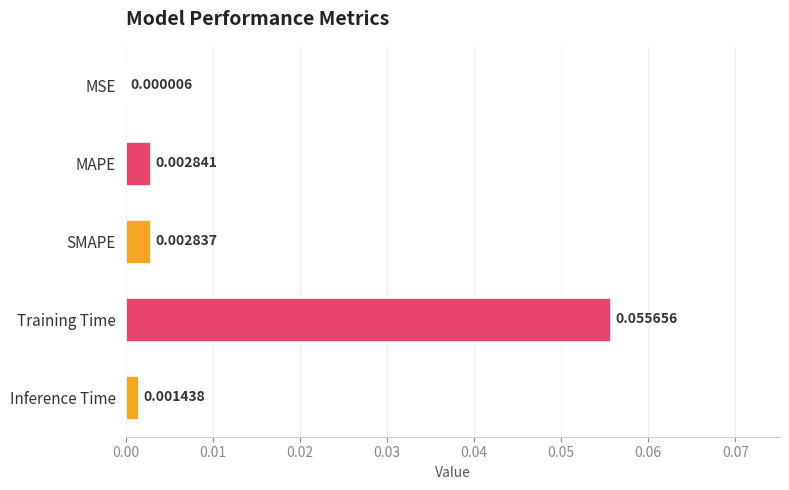

Is it true that the value at Inference Time is 0.0?

False